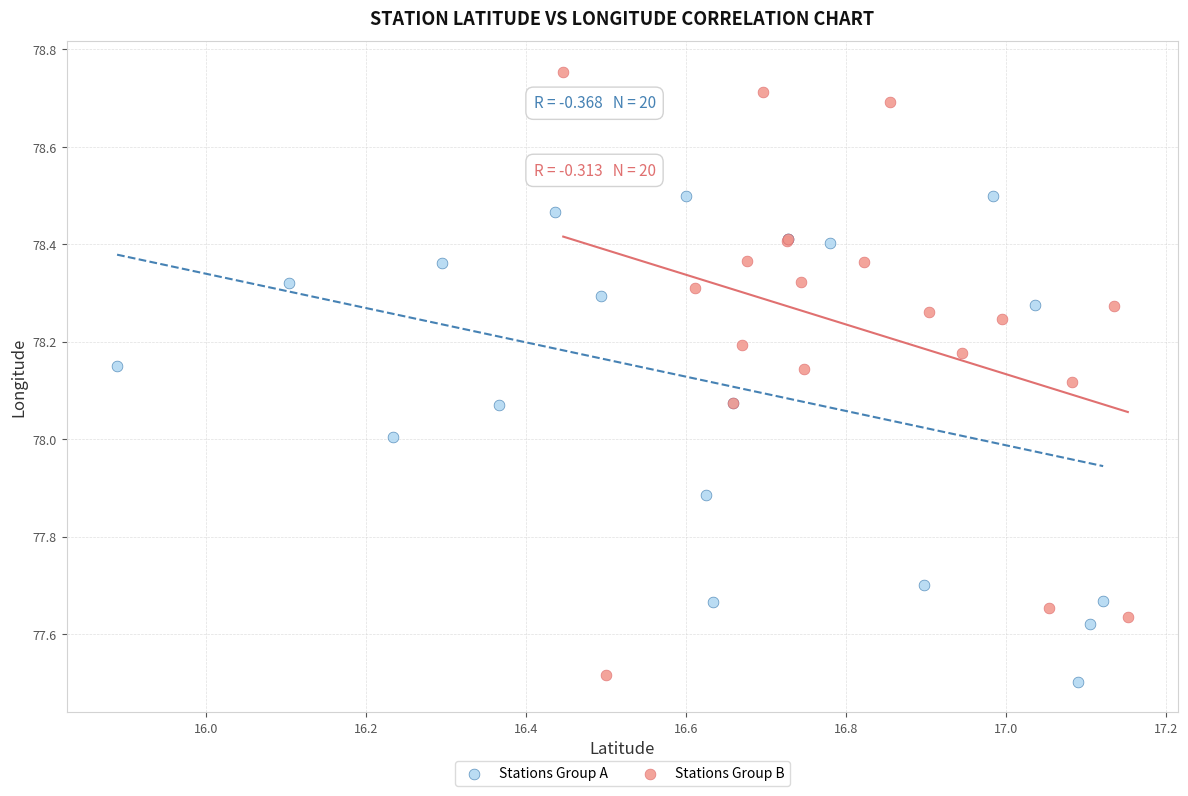

What are all the series names shown in the legend?

Stations Group A, Stations Group B